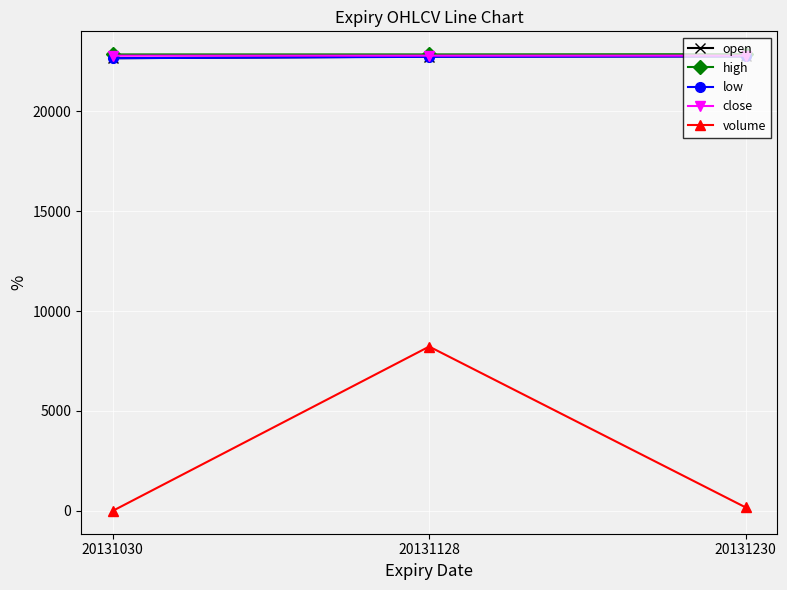

What is the value of the low point at the 3rd from the left?

22753.0